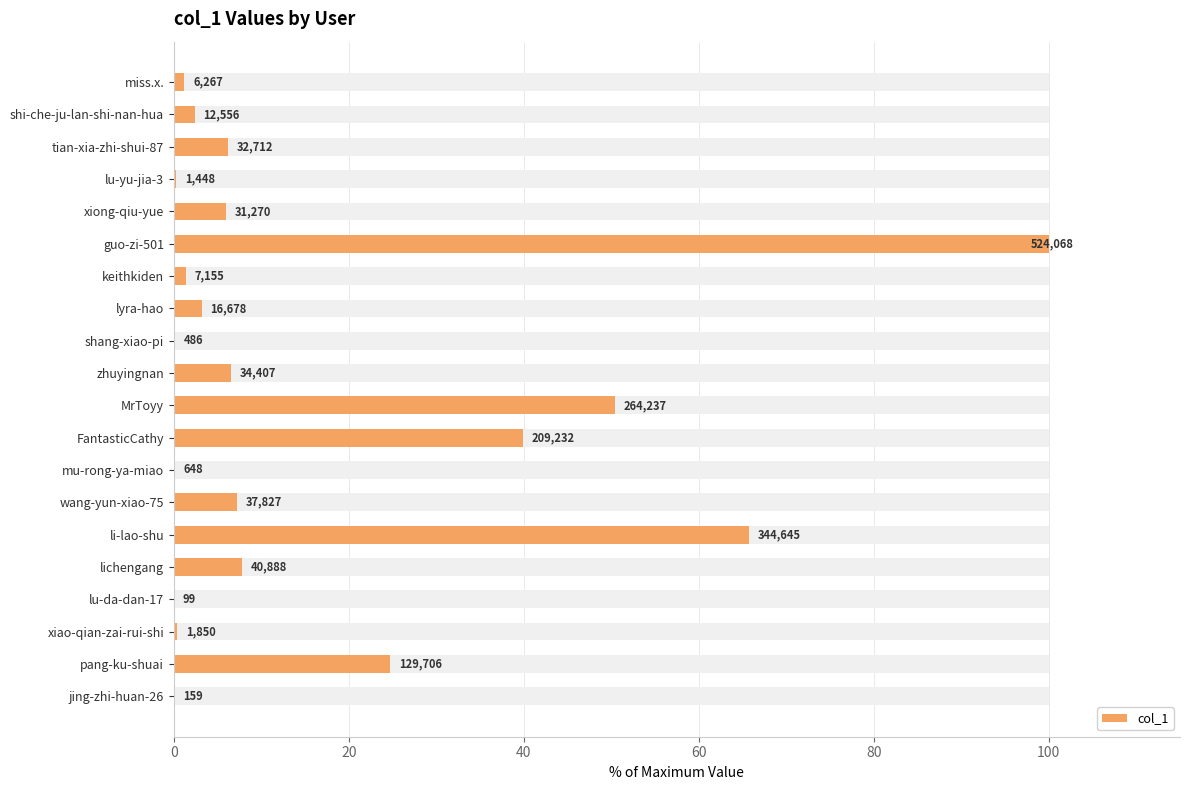

What is the value of the 2nd bar from the left?

24.7